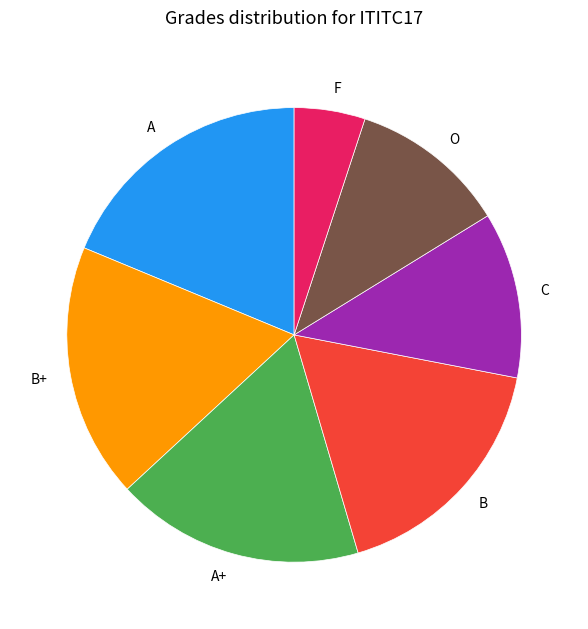

Approximately how many times larger is the value at A+ compared to O?

1.6